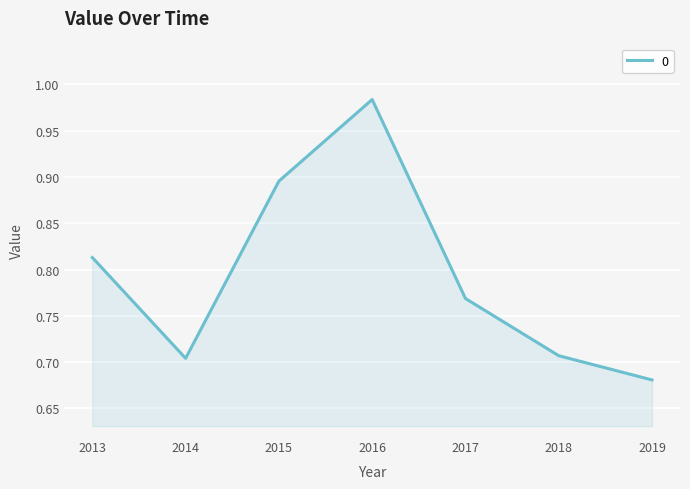

True or false: there are more than 1 points higher than both neighbors.

False